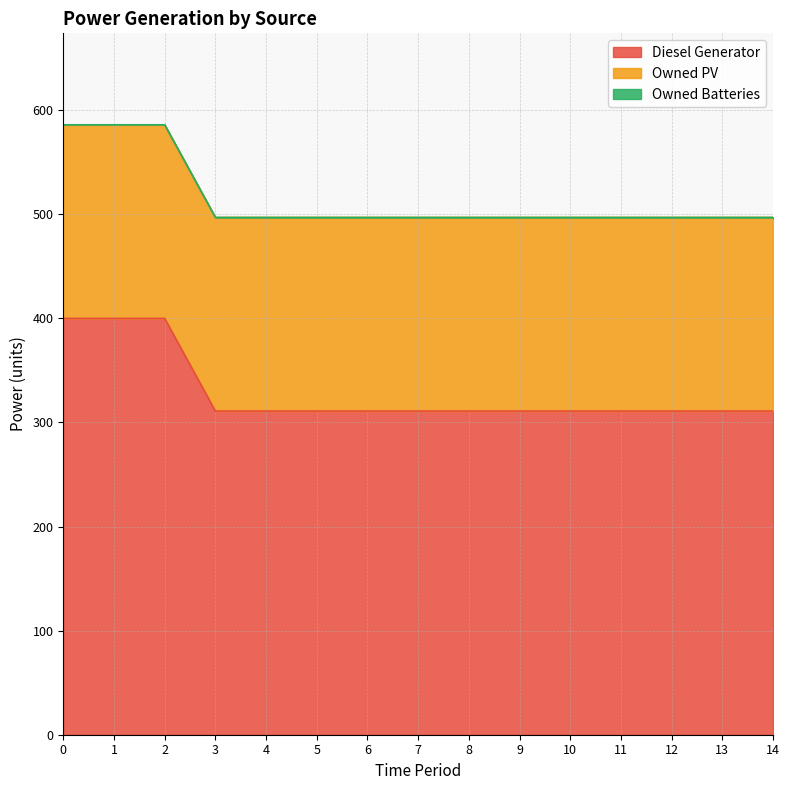

True or false: Owned Batteries and Owned PV cross at least once.

False